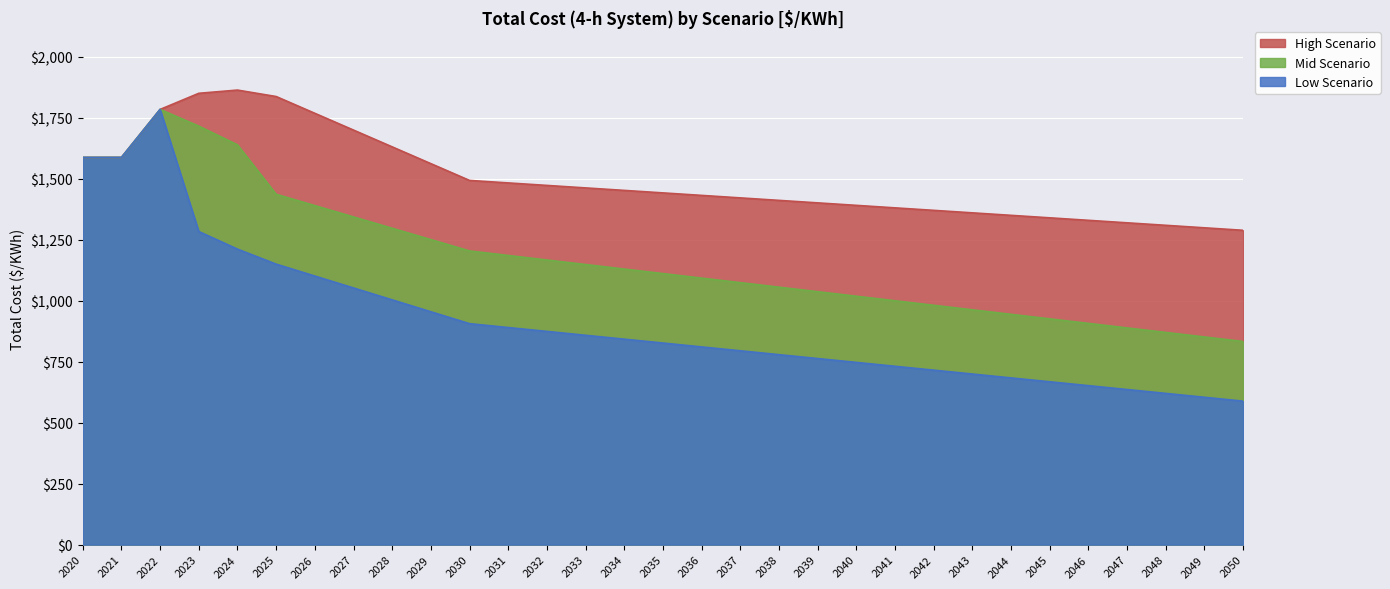

How many lines are shown in the chart?

3